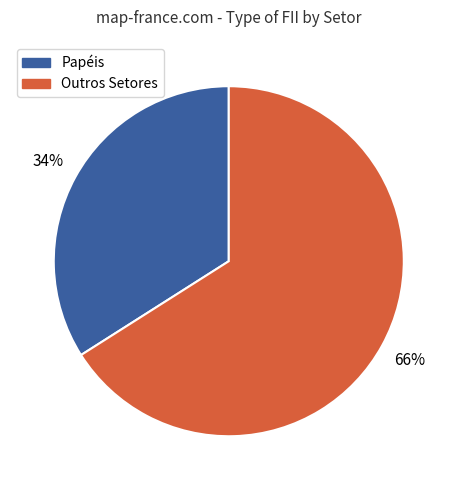

How many slices are in this pie chart?

2